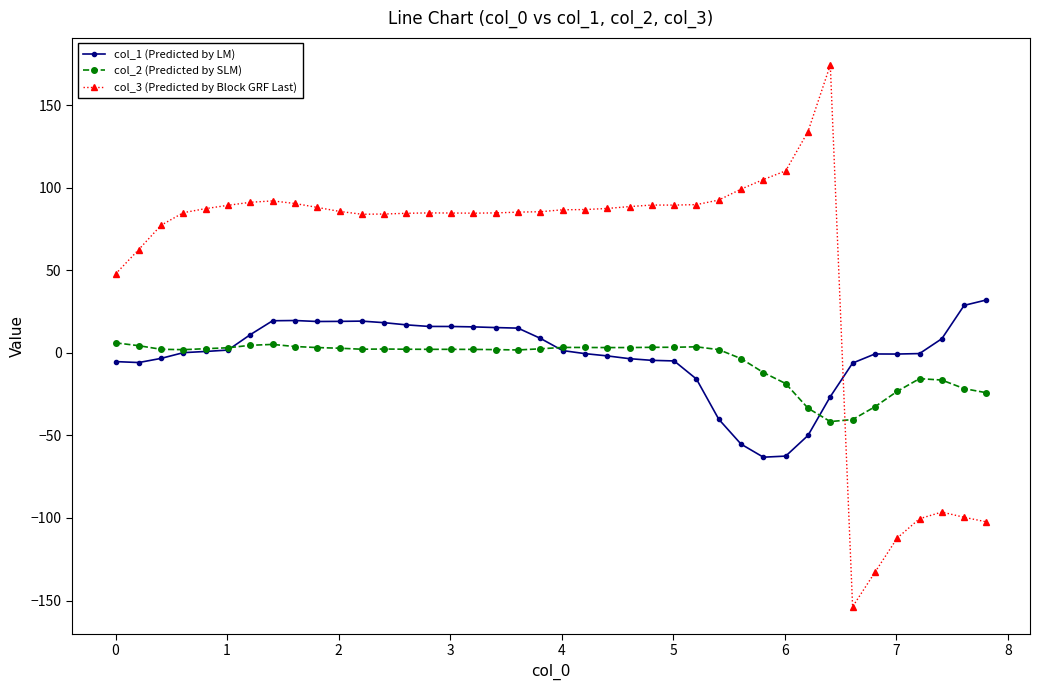

Which series has the largest range (max minus min)?

col_3 (Predicted by Block GRF Last)